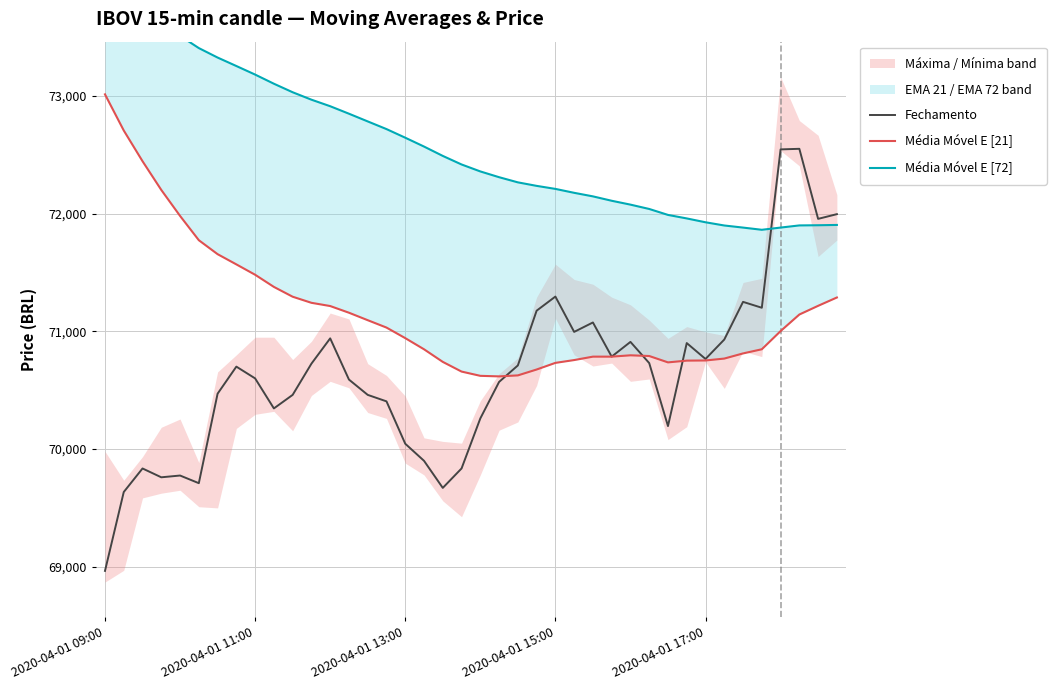

What is the value of the Fechamento point at the 20th from the left?

69835.0